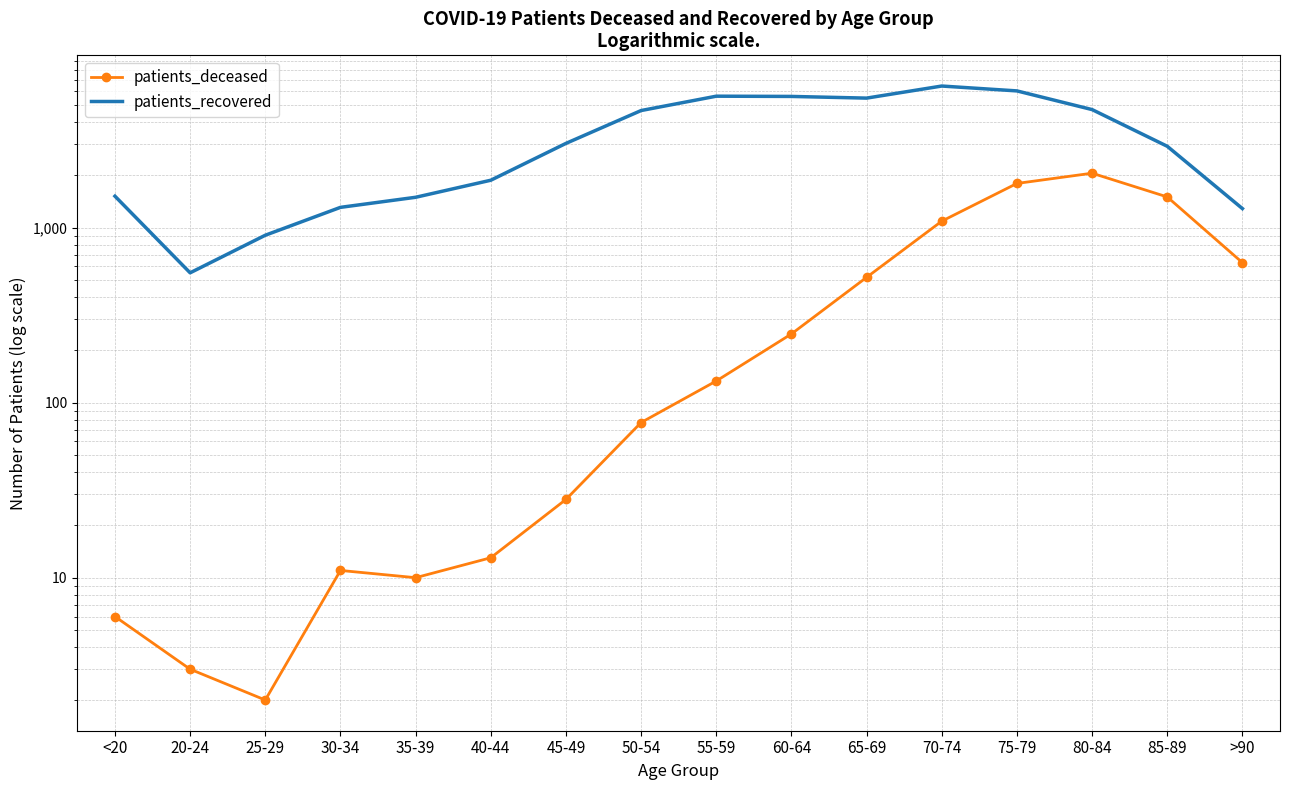

What position from the right is 65-69?

6